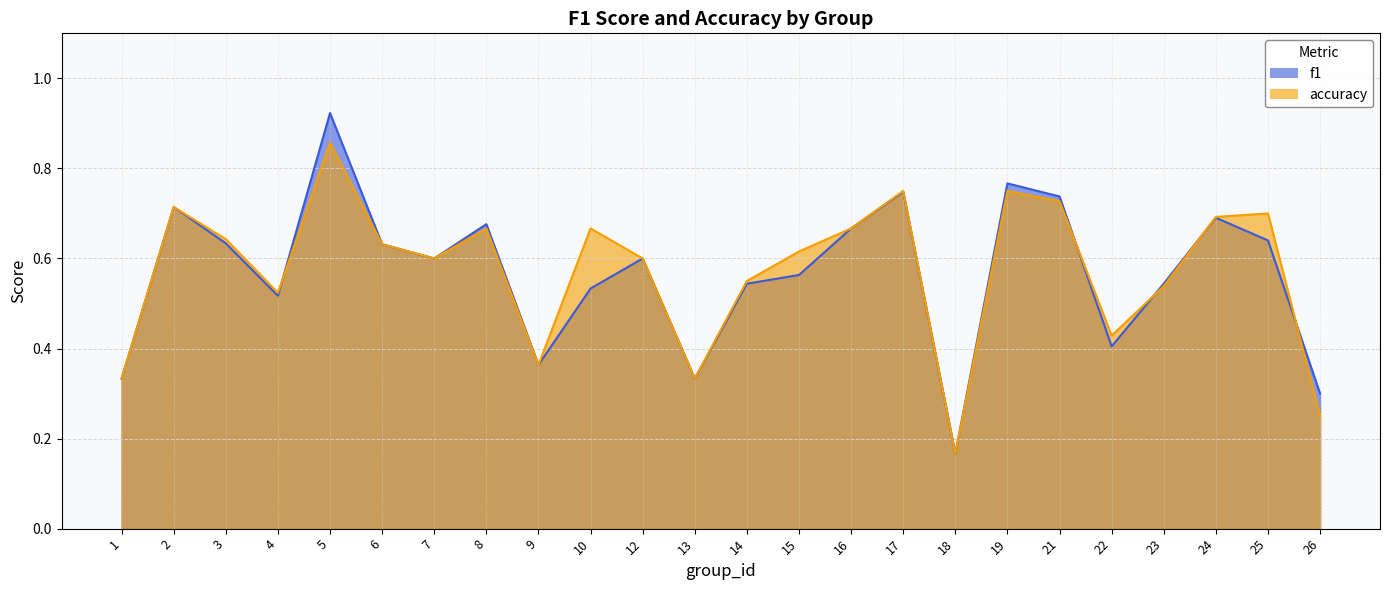

At which label is accuracy closest to 0?

18